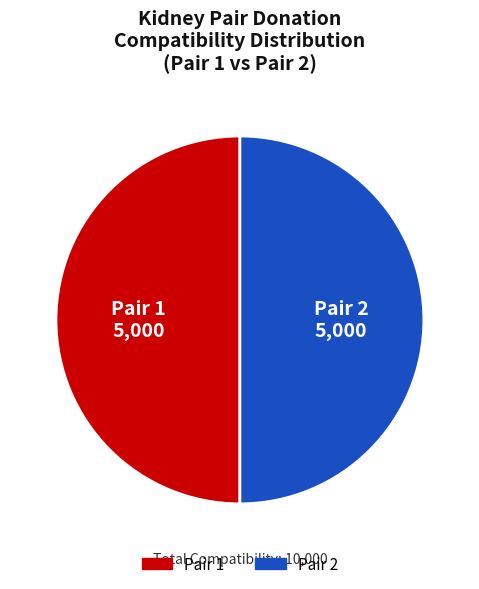

Do Pair 2 and Pair 1 together represent more than half of the pie?

Yes